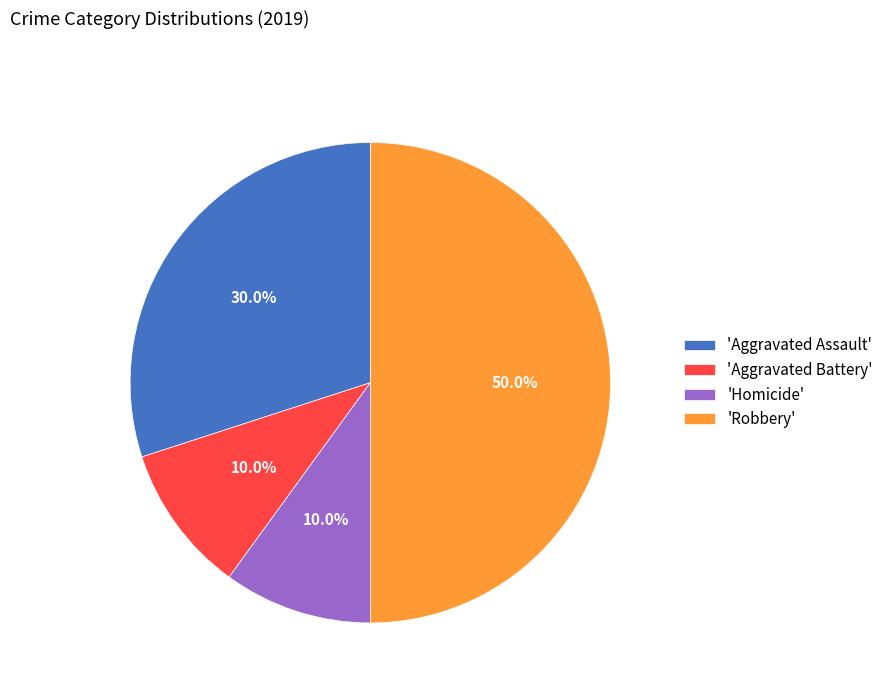

What percentage is NOT represented by 'Aggravated Assault'?

70.0%